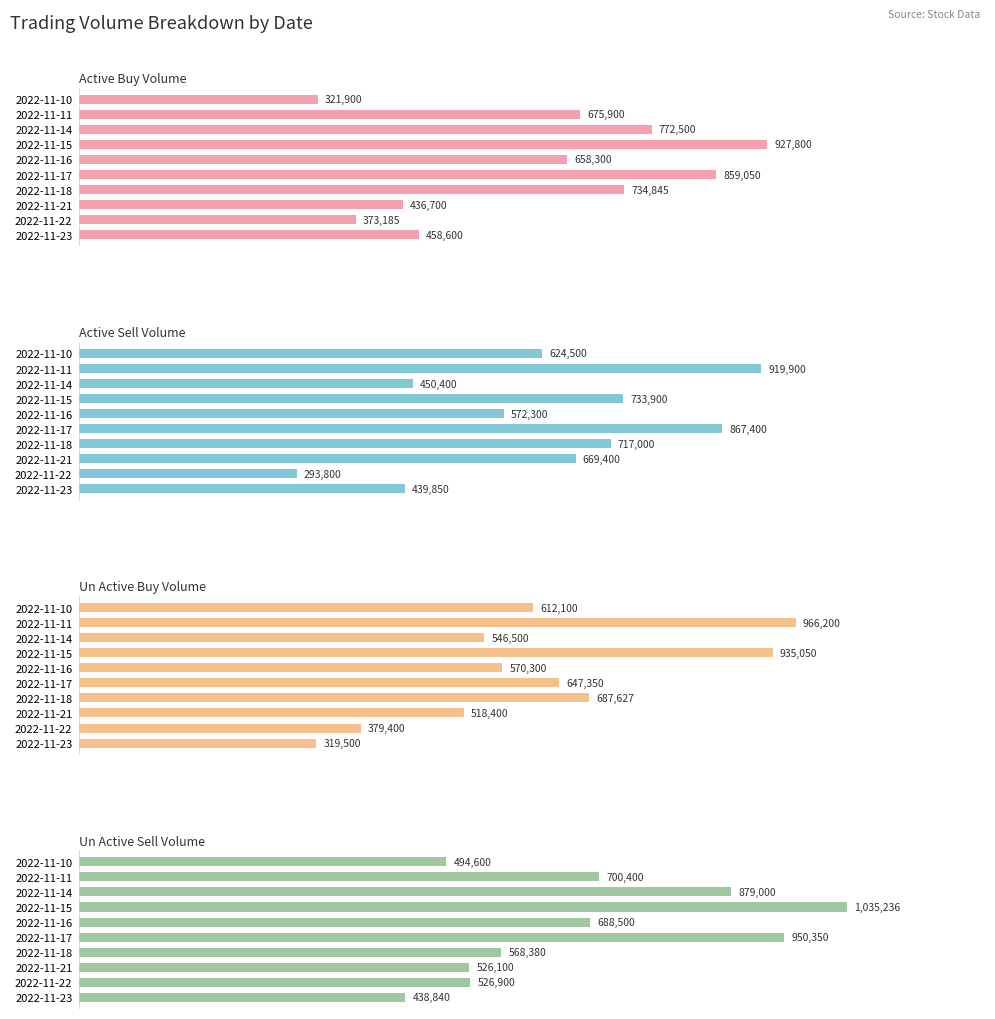

What is the value of the un_active_sell_volume bar at the 6th from the left?

950350